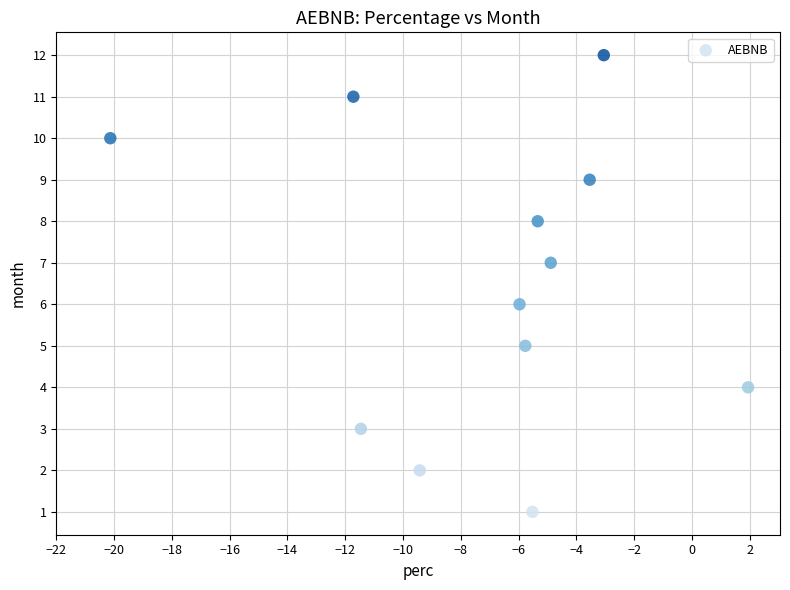

What is the range of Y values (max minus min)?

11